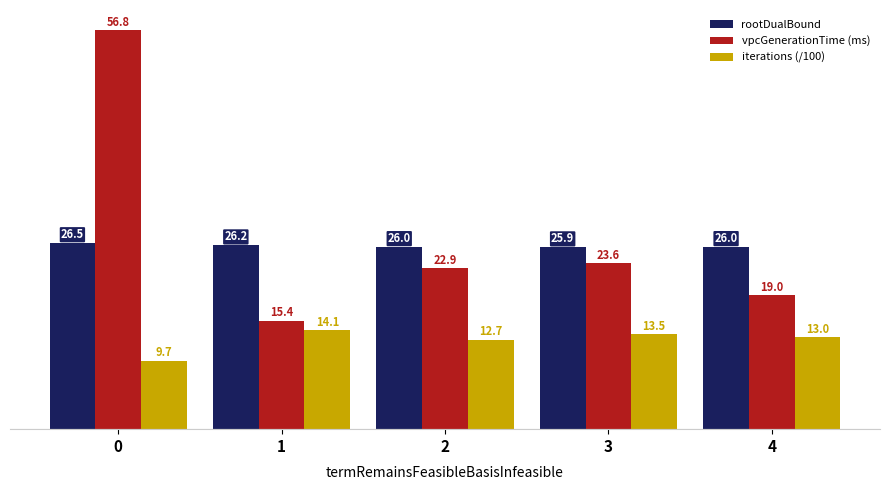

At 1, list the series in order from smallest to largest.

iterations (/100), vpcGenerationTime (ms), rootDualBound